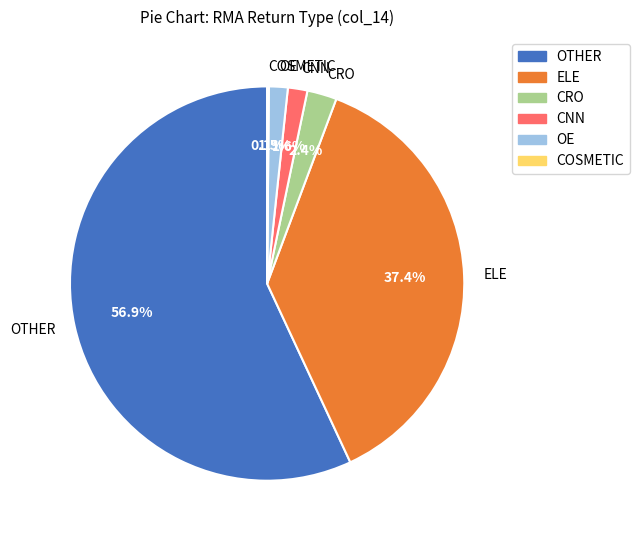

Which category has the biggest portion of the pie?

OTHER